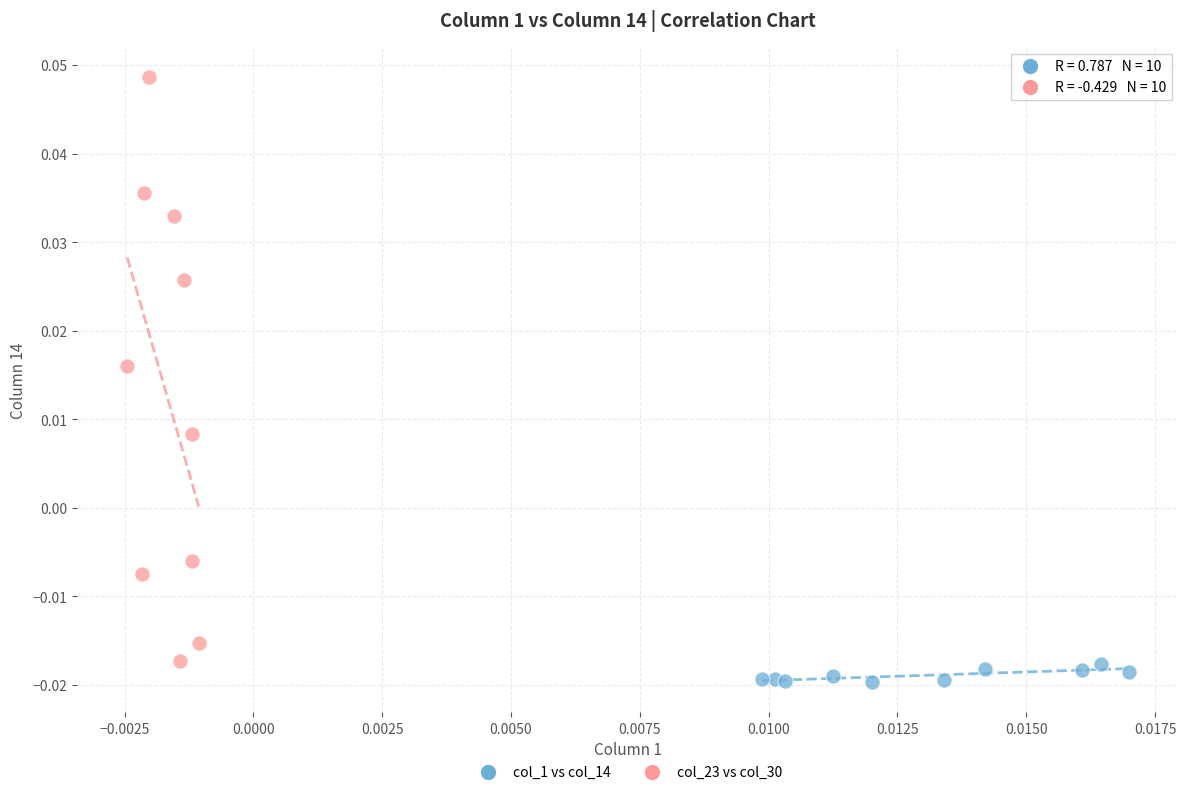

Which series reaches the maximum Y coordinate?

col_23 vs col_30